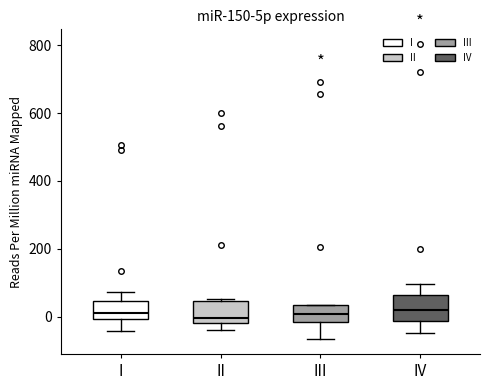

Reading left to right, read every box against the y-axis: the position of its median line, the range the box covers, and the ends of its whiskers. The values are not printed on the chart, so give them approximately, as read against the axis.

I: median 20, box 0 to 40, whiskers -40 to 80
II: median 0, box -20 to 40, whiskers -40 to 60
III: median 0, box -20 to 40, whiskers -60 to 40
IV: median 20, box -20 to 60, whiskers -40 to 100